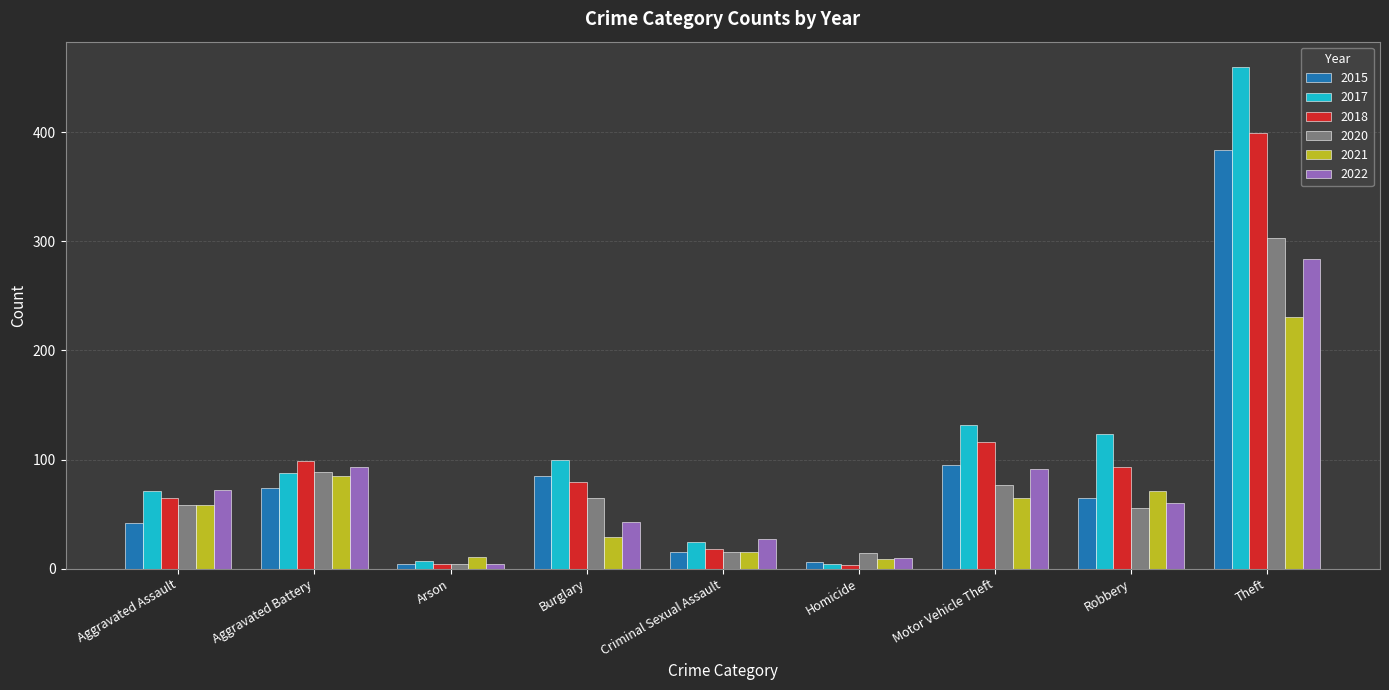

The 2021 series shows 15 at Criminal Sexual Assault. True or false?

True